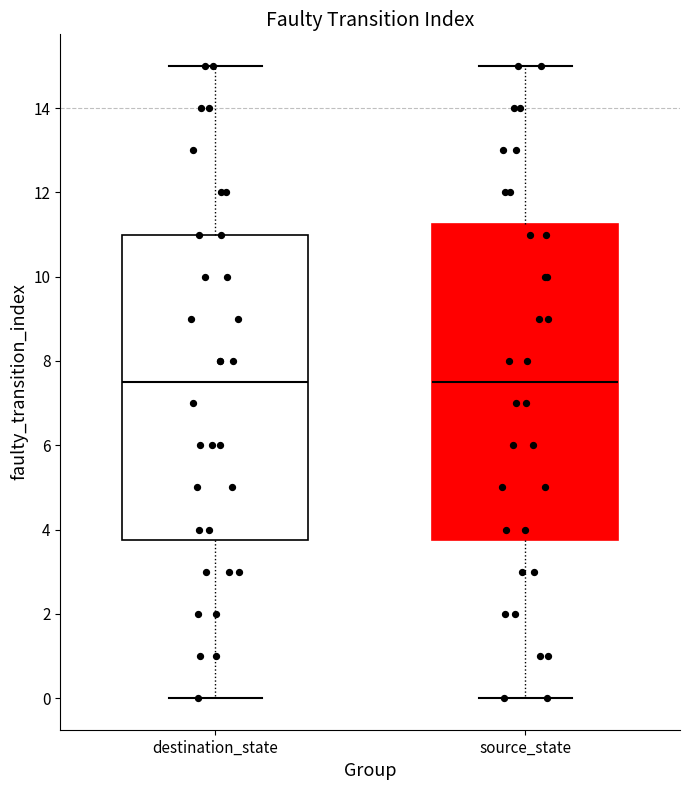

Reading left to right, read every box against the y-axis: the position of its median line, the range the box covers, and the ends of its whiskers. The values are not printed on the chart, so give them approximately, as read against the axis.

destination_state: median 7.6, box 3.8 to 11.0, whiskers 0.0 to 15.0
source_state: median 7.6, box 3.8 to 11.2, whiskers 0.0 to 15.0